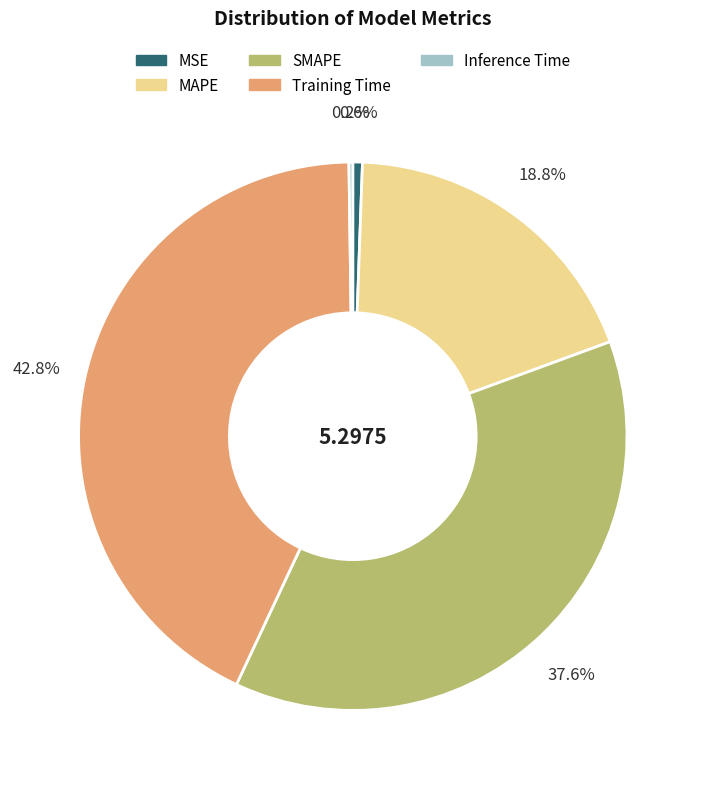

To the nearest percent, what percentage of the pie is MAPE?

19%